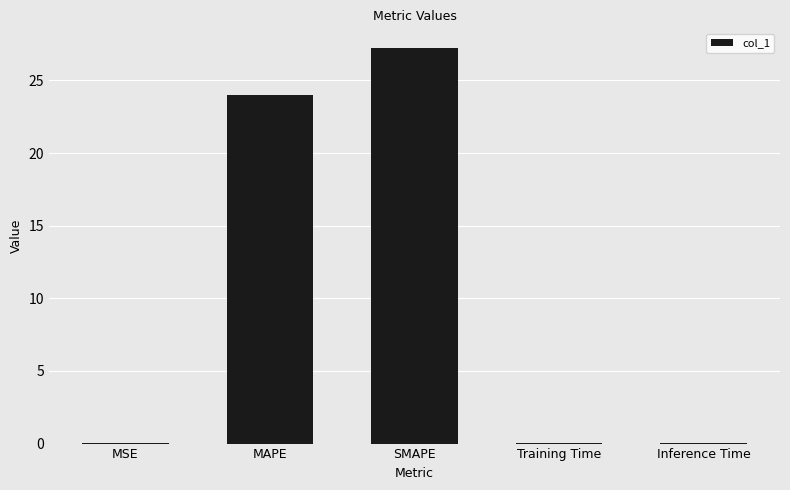

What is the average value?

10.2